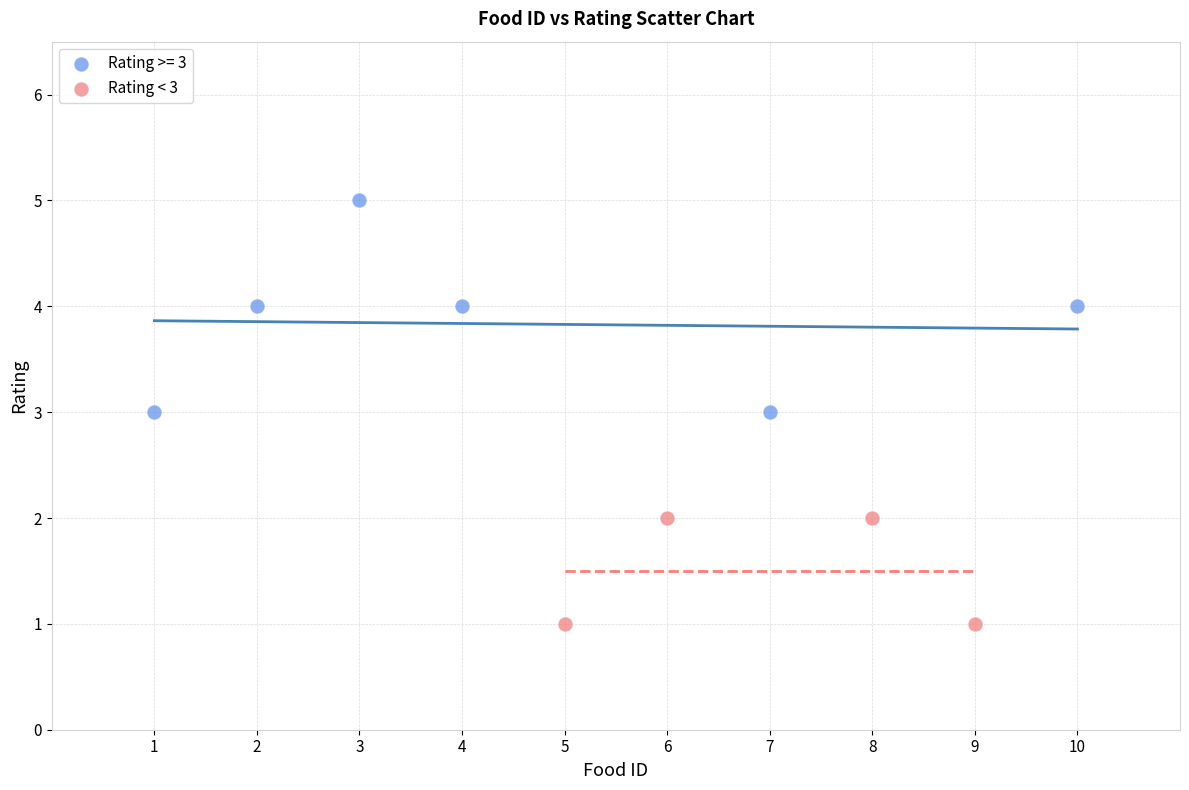

Which series contains the lowest Y value?

Rating < 3